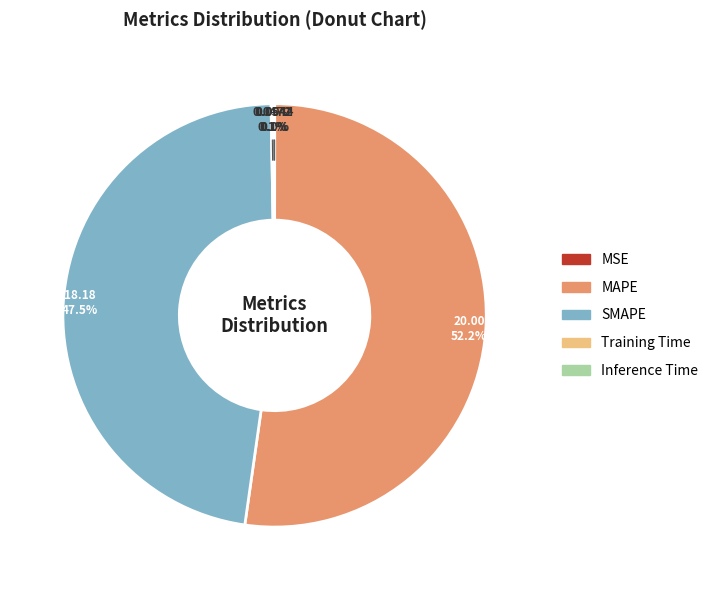

Which category accounts for the majority?

MAPE